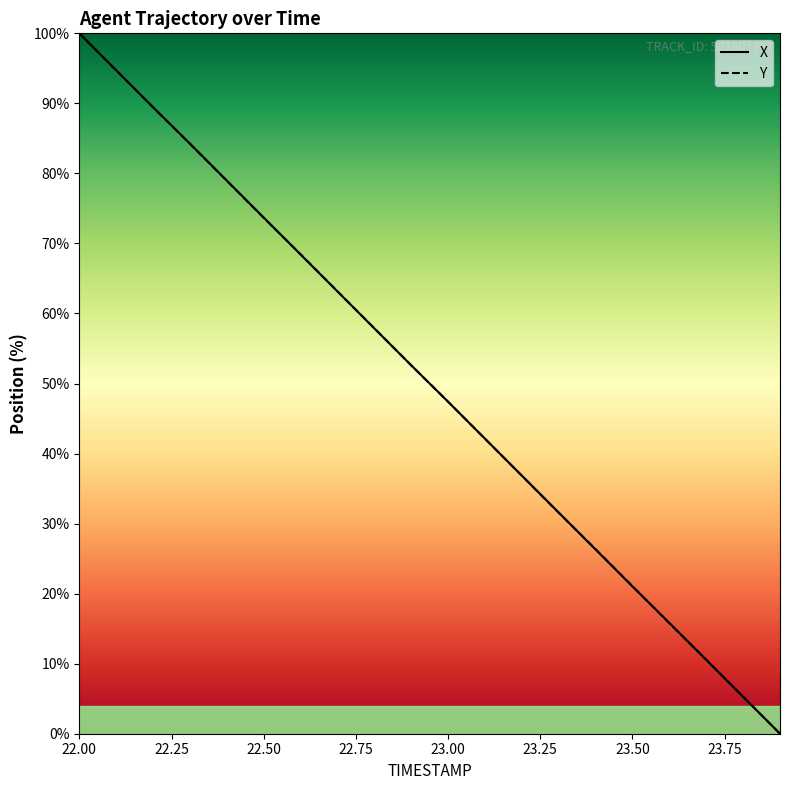

What is the greatest value displayed?

100.0